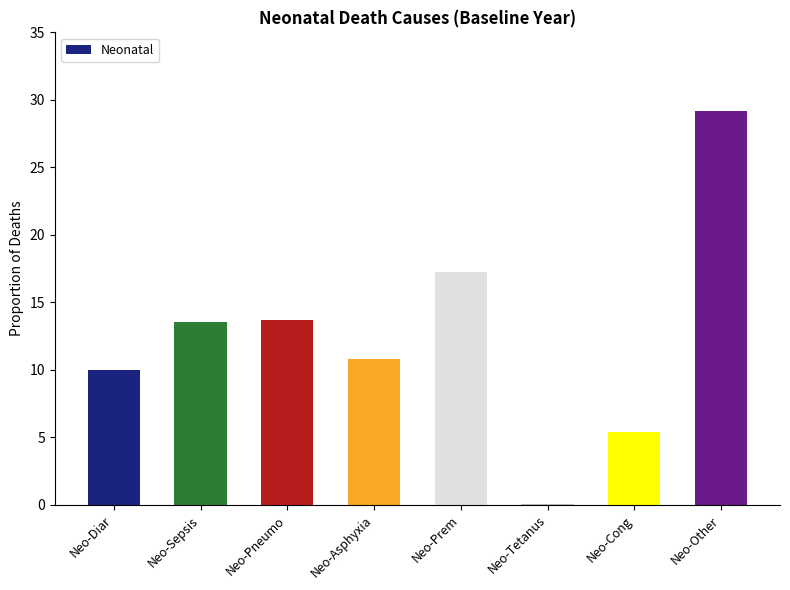

What is the change in value from Neo-Asphyxia to Neo-Cong?

-5.4